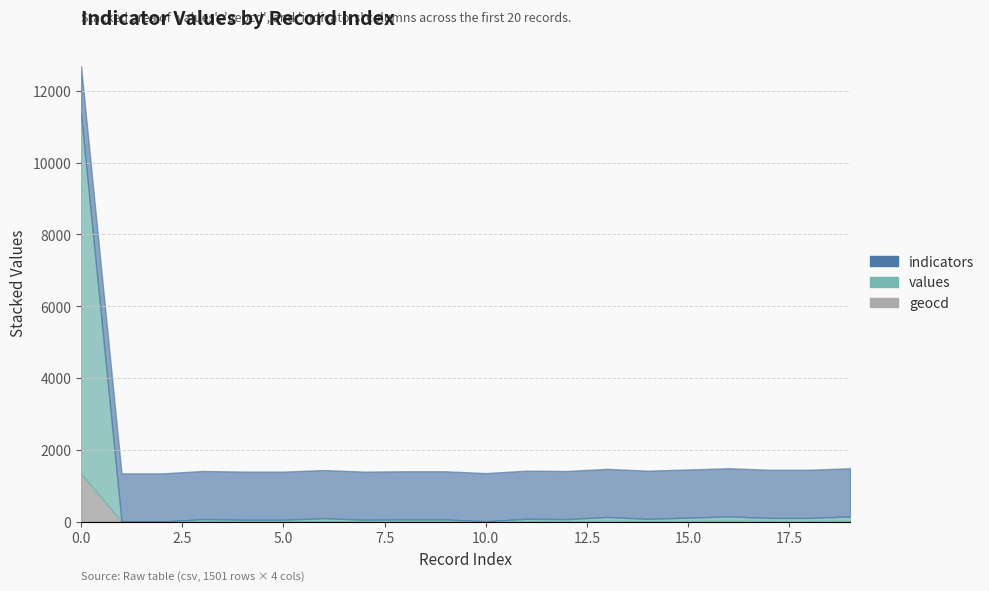

Where is the first local minimum for values?

7